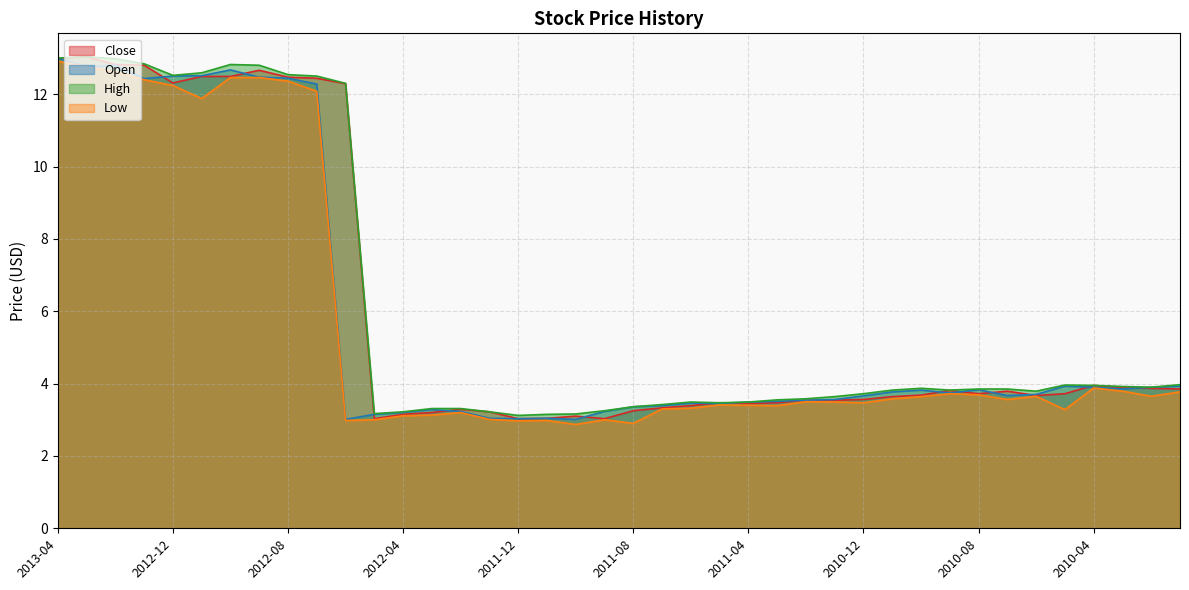

List the labels in order of High value, largest first.

2013-03, 2013-04, 2013-02, 2013-01, 2012-10, 2012-09, 2012-11, 2012-08, 2012-12, 2012-07, 2012-06, 2010-01, 2010-05, 2010-04, 2010-03, 2010-02, 2010-10, 2010-08, 2010-07, 2010-11, 2010-09, 2010-06, 2010-12, 2011-01, 2011-02, 2011-03, 2011-06, 2011-04, 2011-05, 2011-07, 2011-08, 2012-03, 2012-02, 2011-09, 2012-04, 2012-01, 2012-05, 2011-10, 2011-11, 2011-12